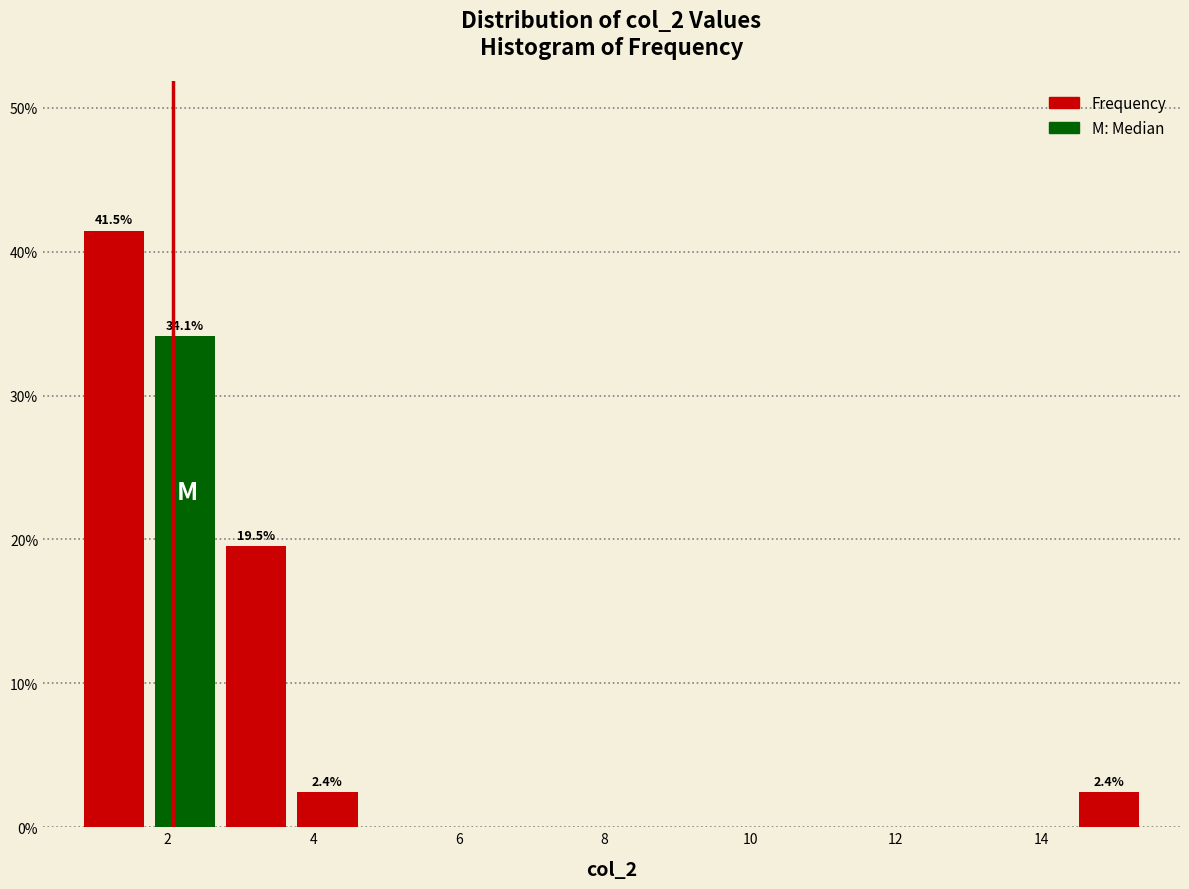

Over which range of the x-axis is the bar tallest?

0.8 to 1.8